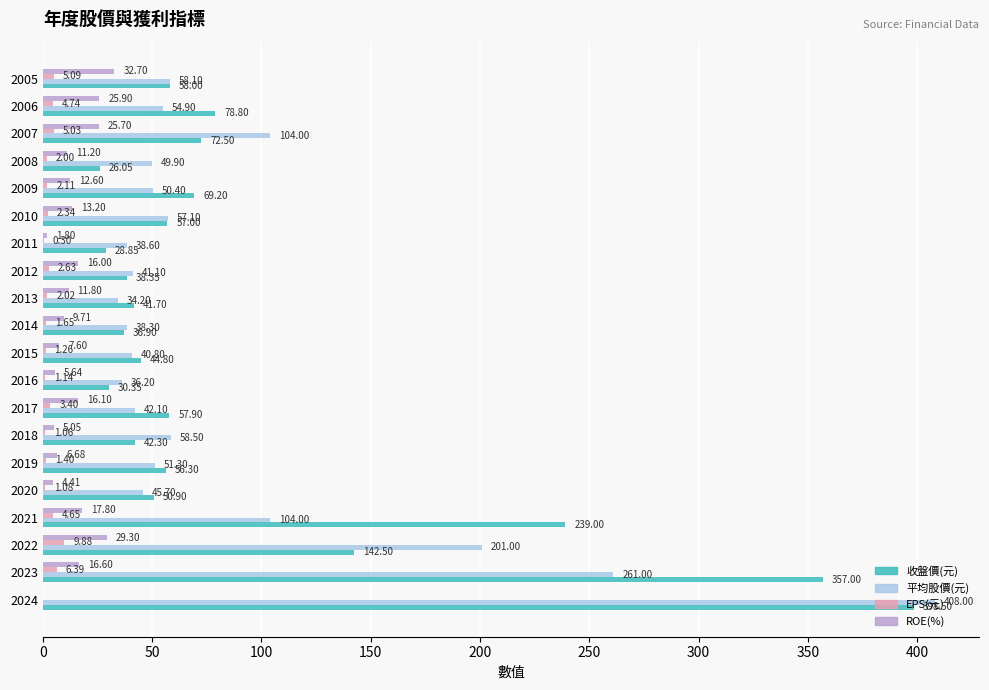

At which category is the sum across all series the highest?

2024